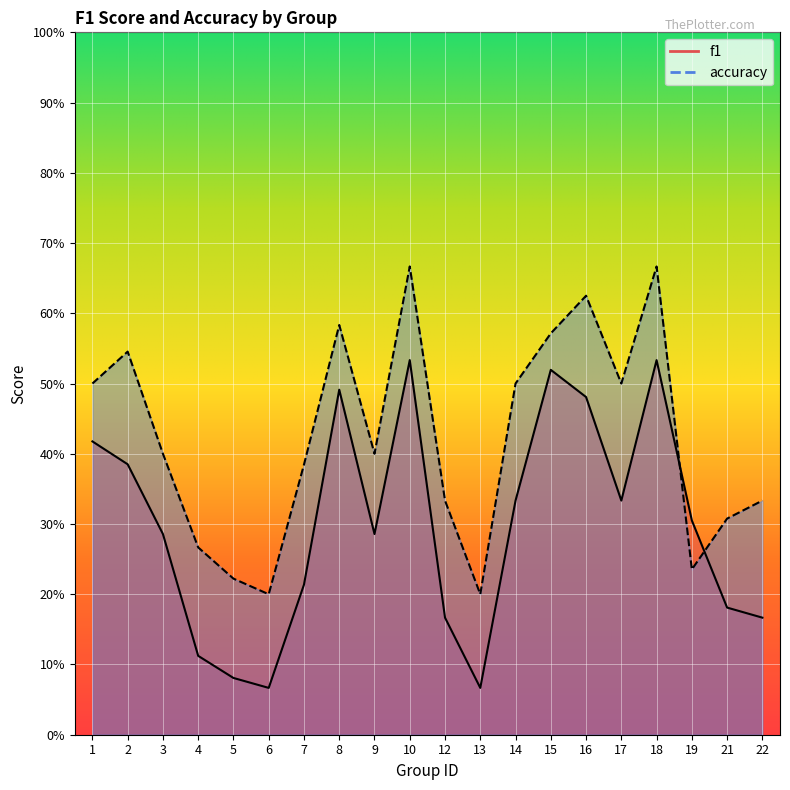

What is the value of the f1 point at the 4th from the left?

0.1